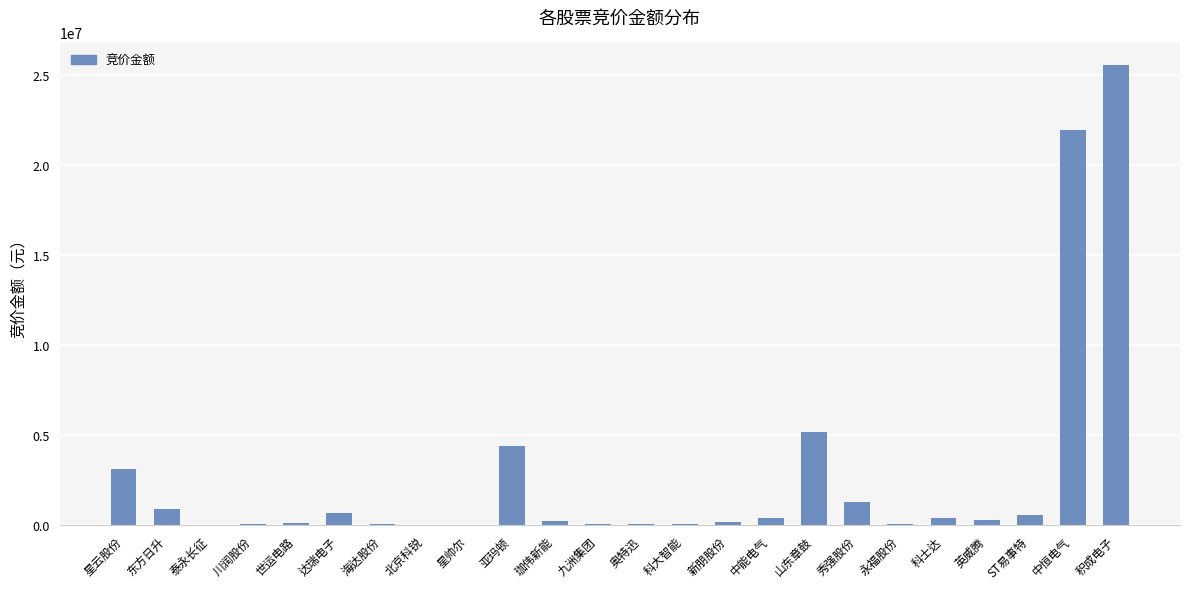

What is the ratio of the value at 新朋股份 to the value at 秀强股份?

0.1